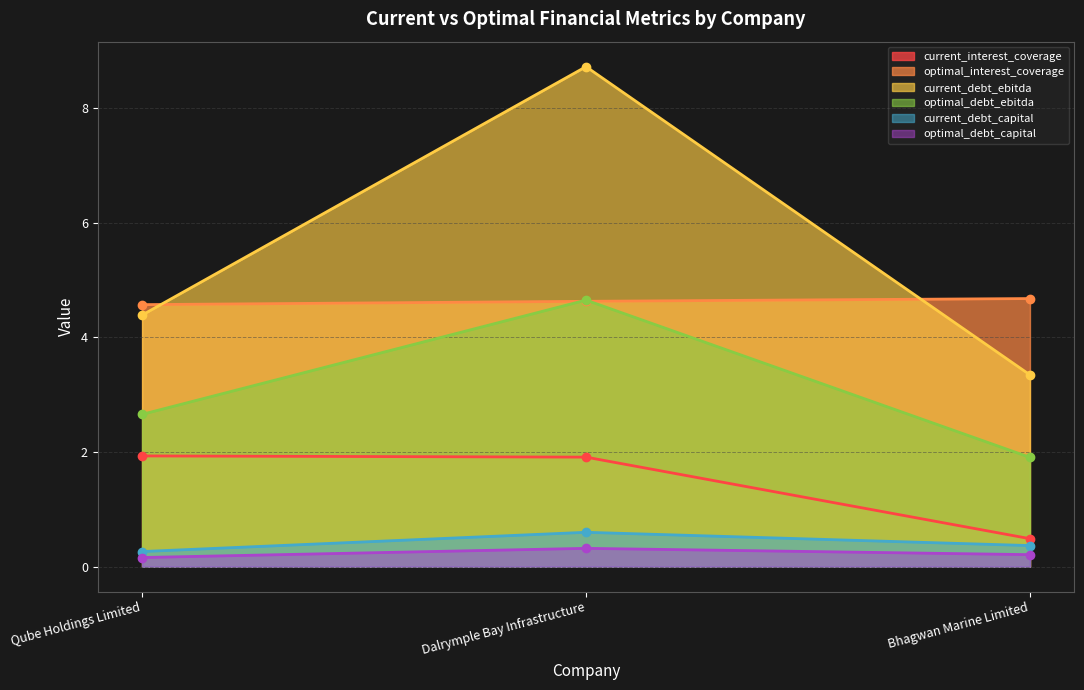

Which category has the highest value across all series?

Dalrymple Bay Infrastructure